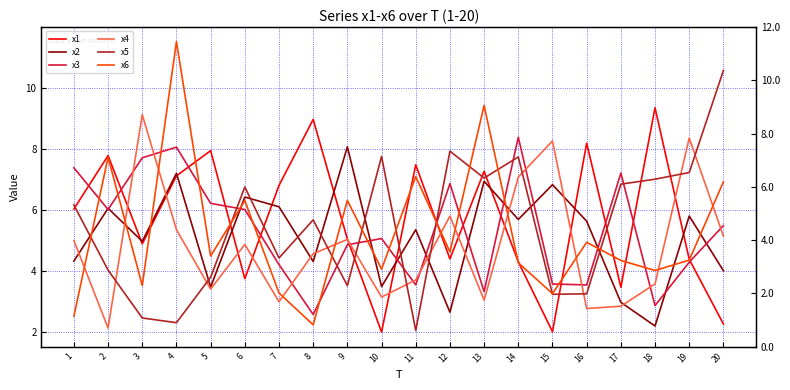

Does the chart have visible grid lines?

Yes